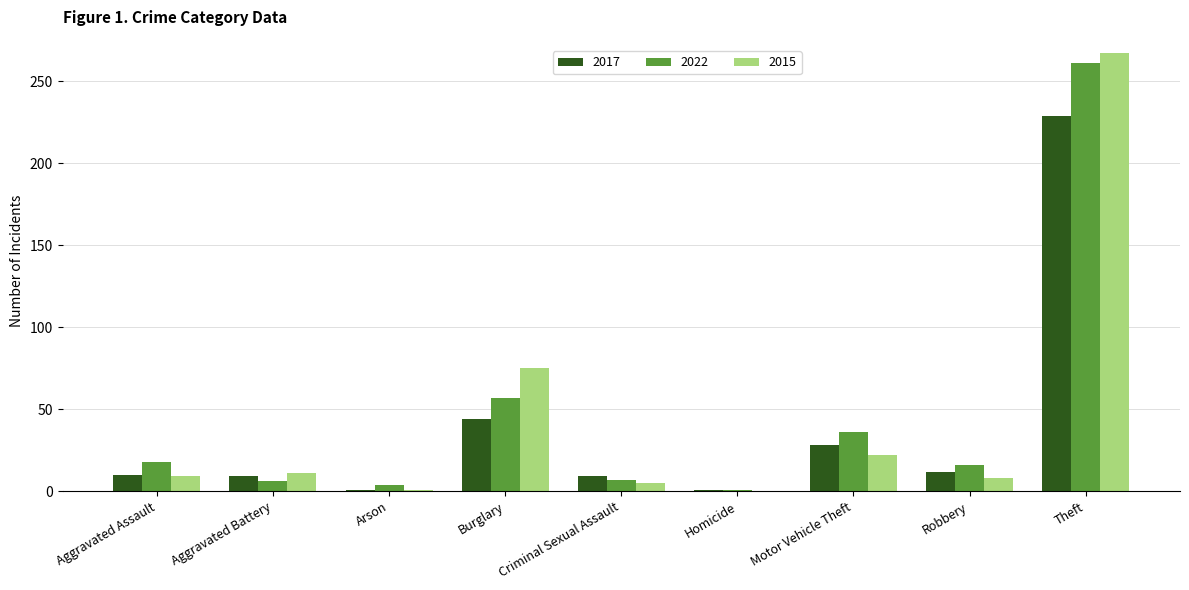

What is the maximum value shown in the chart?

267